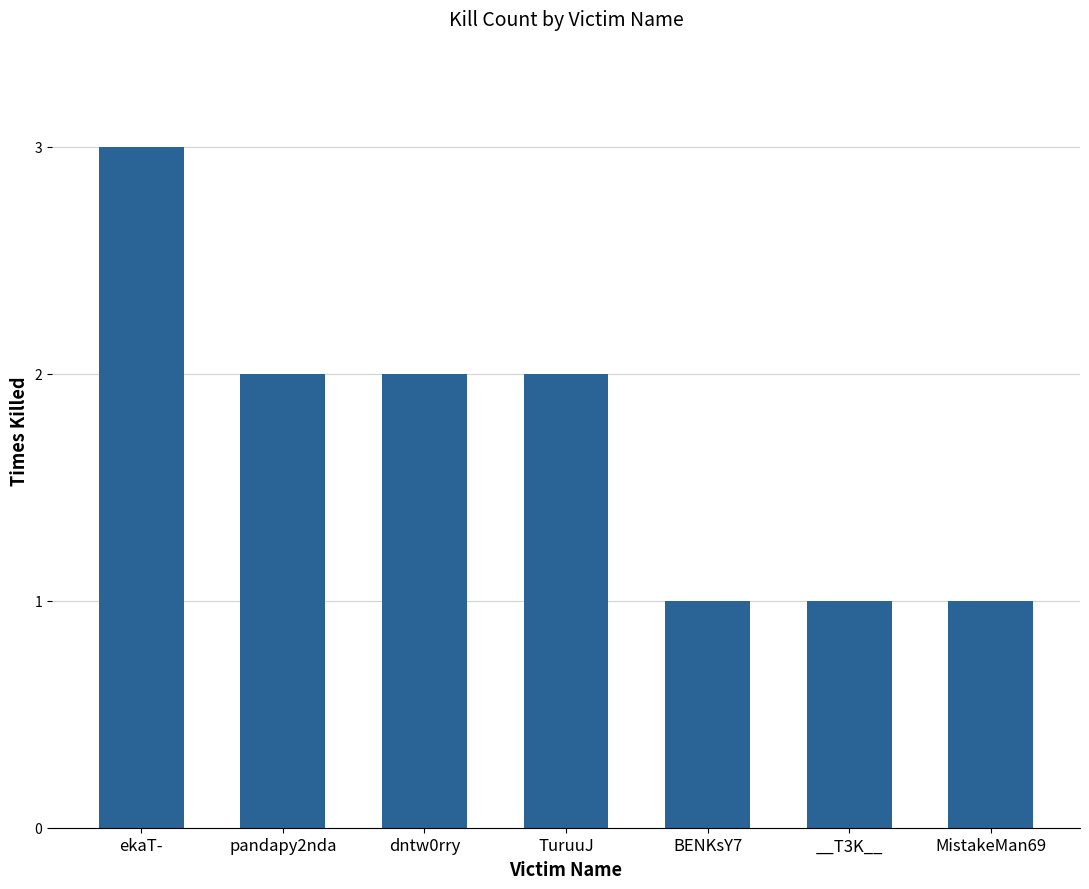

Reading left to right, what are all the values shown in this chart?

3	2	2	2	1	1	1